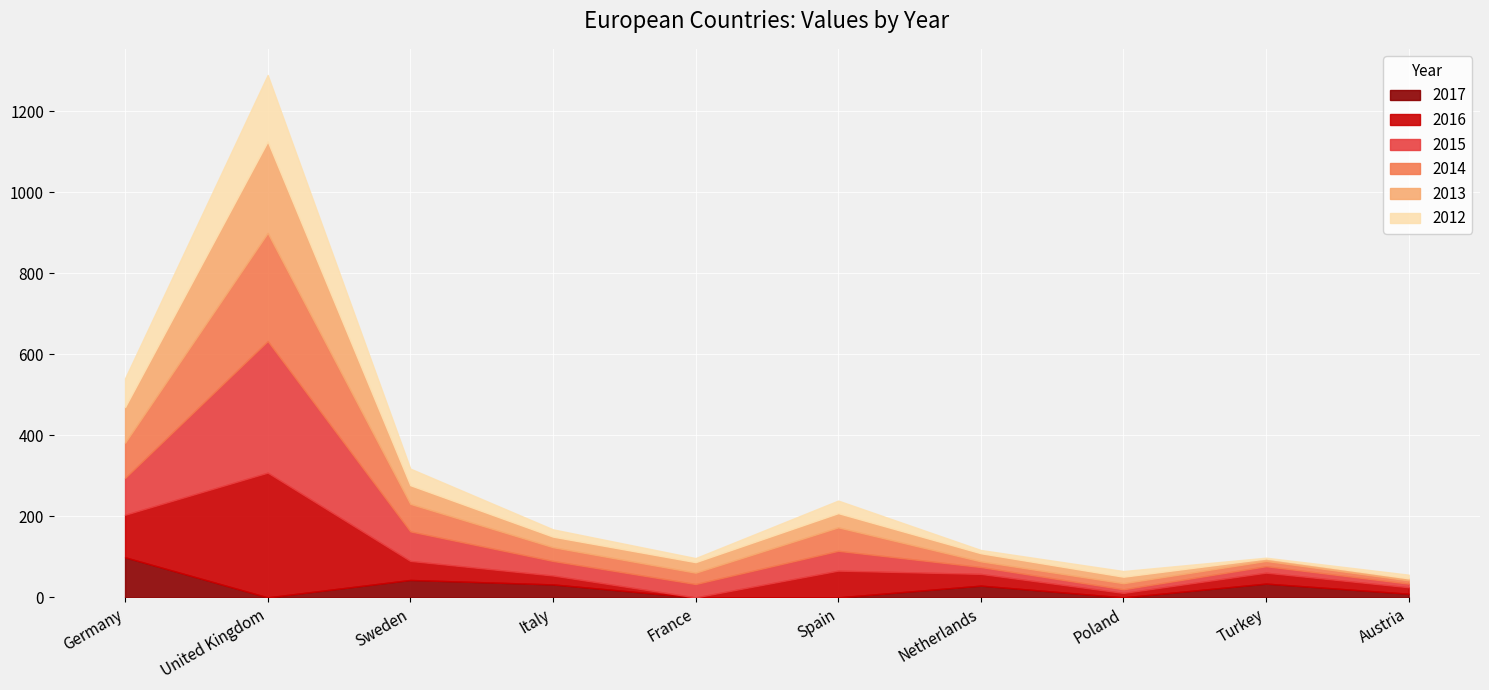

What is the label of the 10th point from the left?

Austria